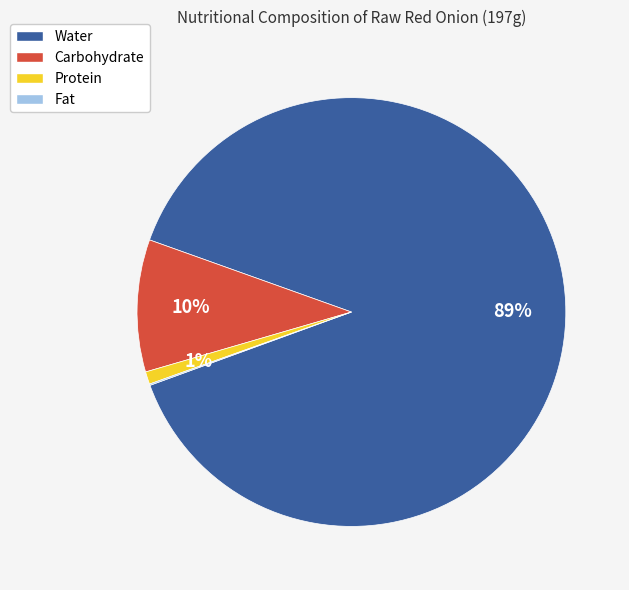

Is there a majority slice in this chart?

Yes